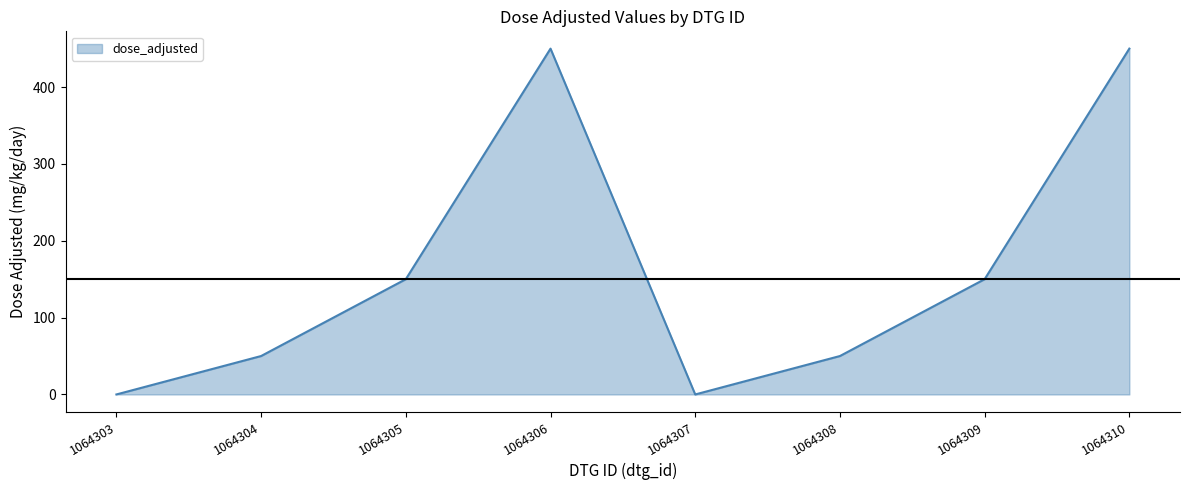

What is the change in value from 1064308 to 1064310?

+400